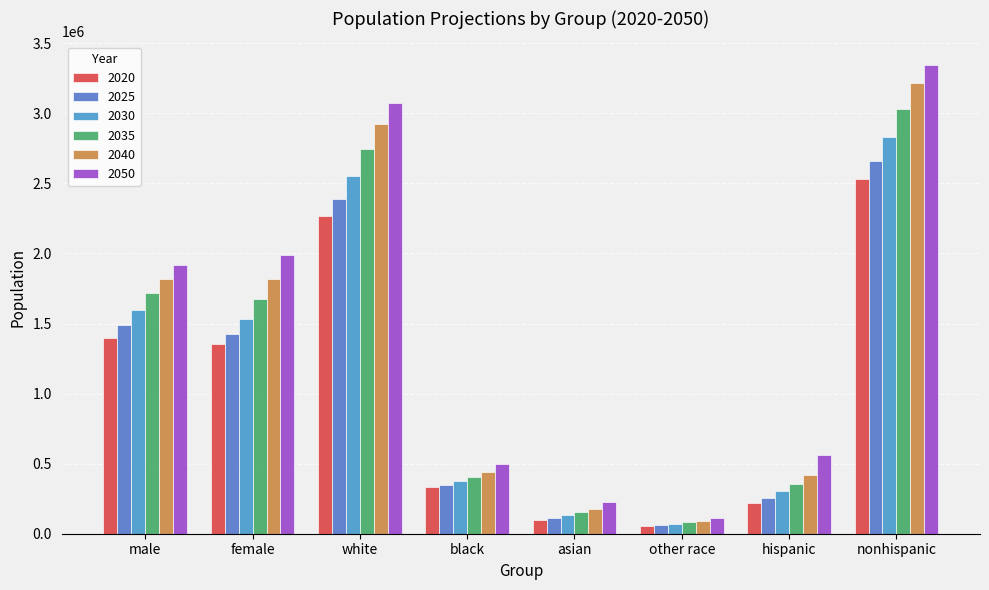

True or false: 2025 has a value of 112427 at asian.

True